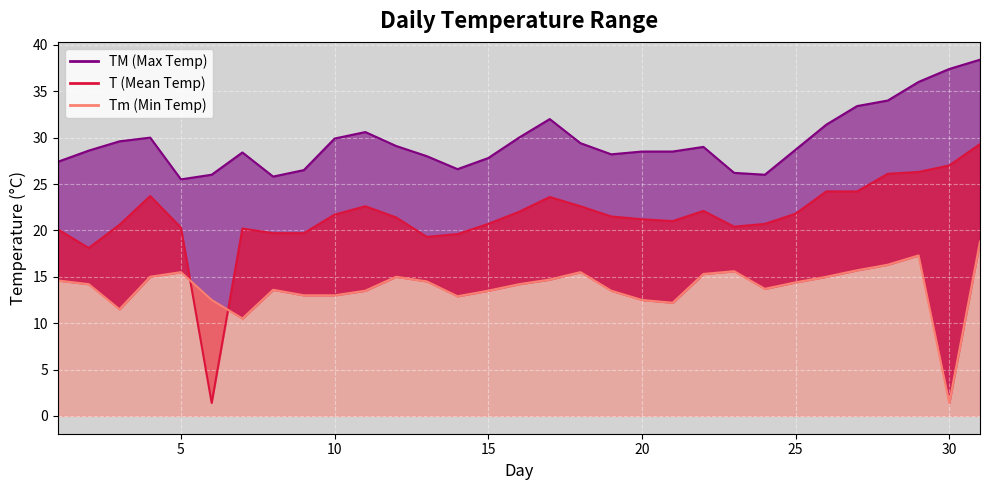

What is the minimum value for T_line?

1.4